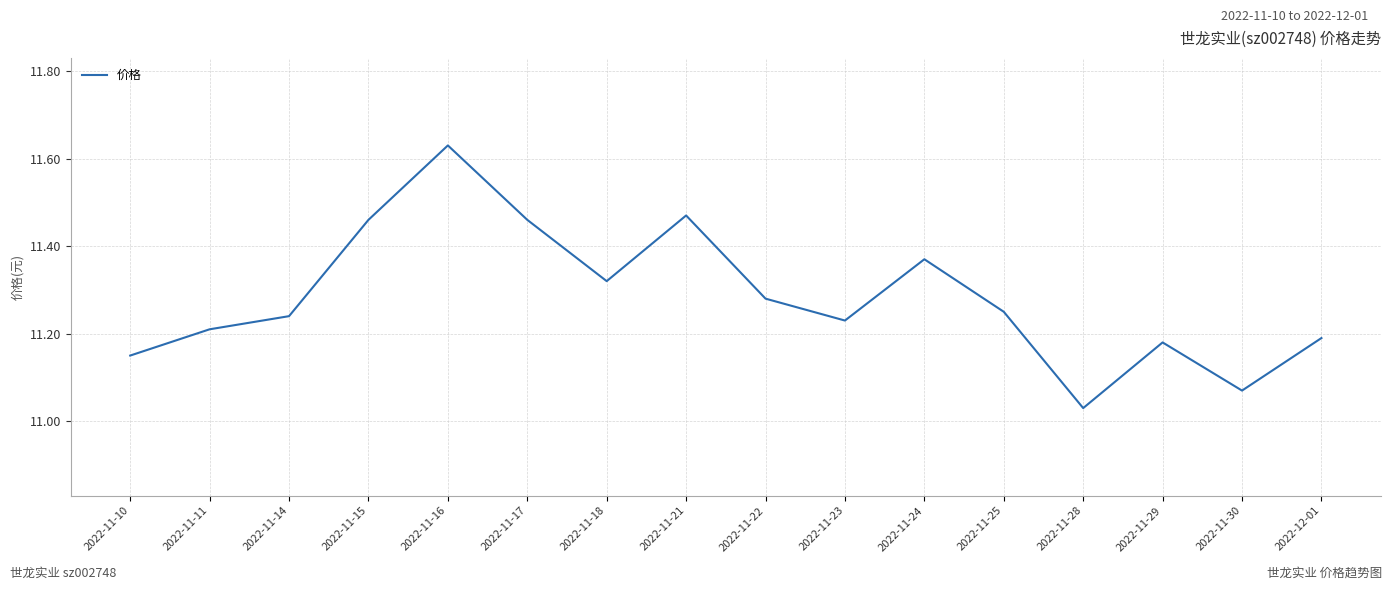

Which category has the highest value across all series?

2022-11-16